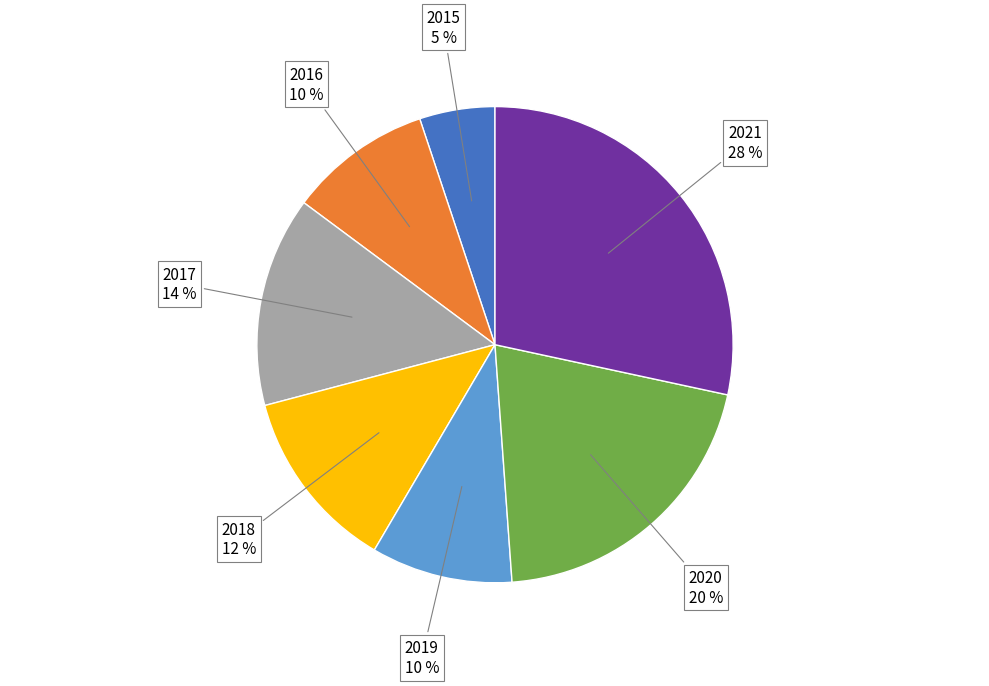

Which has a higher value, 2019 or 2021?

2021